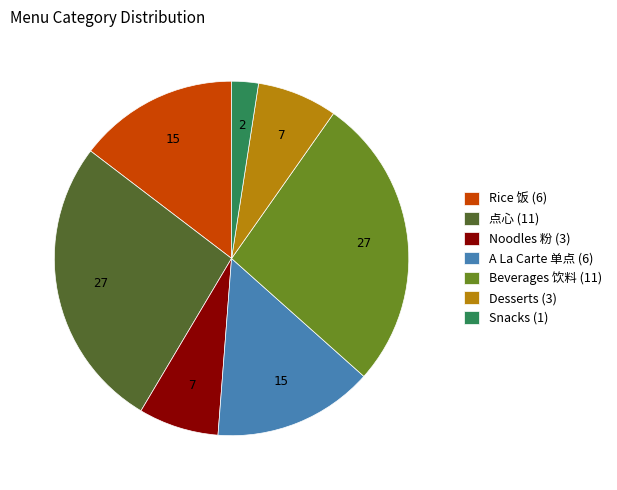

Which slice is the smallest?

Snacks